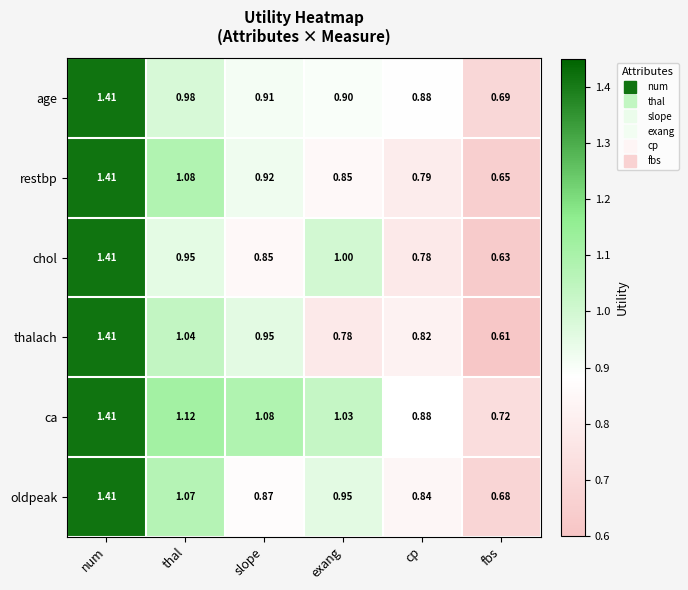

Rank the series at exang from highest to lowest value.

ca, chol, oldpeak, age, restbp, thalach